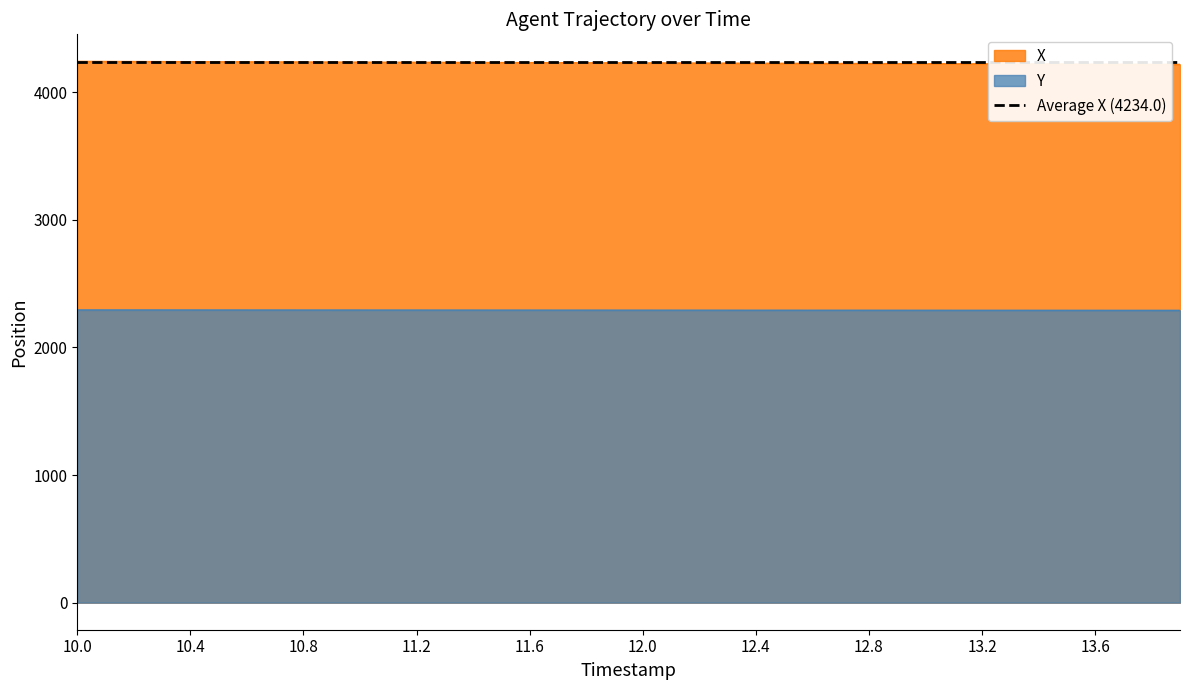

What is the value of the X point at the 7th from the left?

4237.8